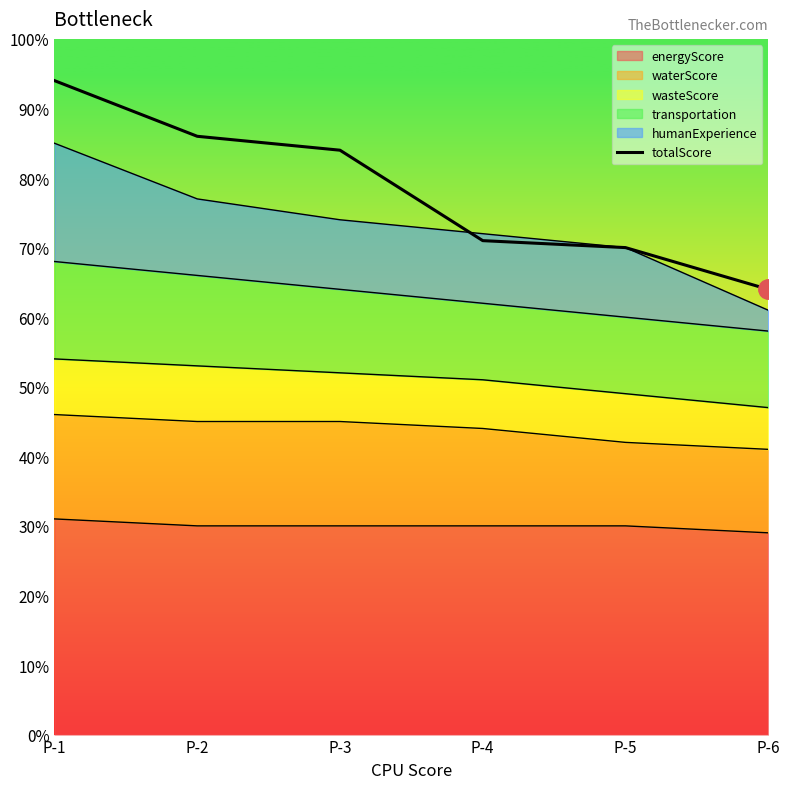

Which category has the lowest value across all series?

P-6